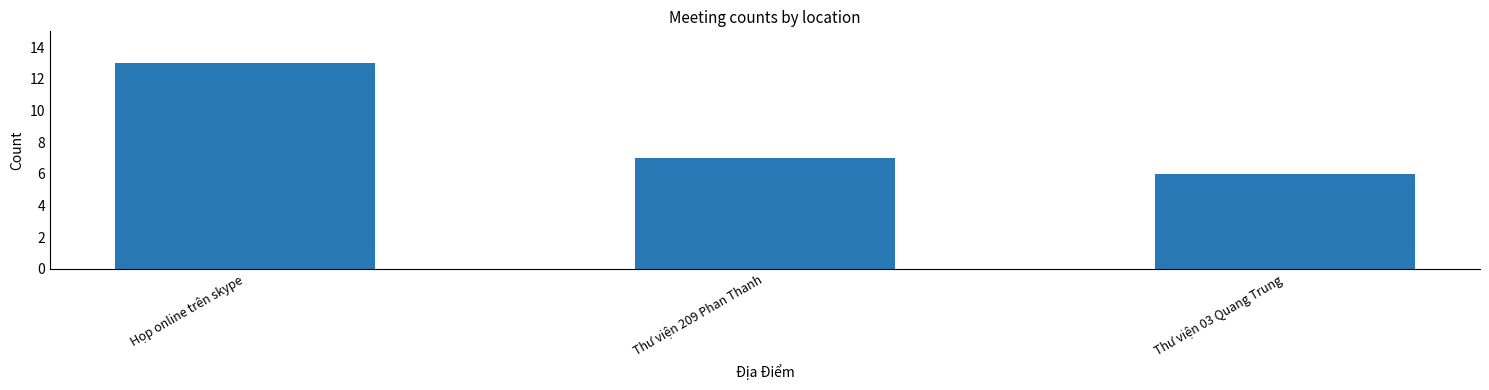

What is the sum of the values at Thư viện 03 Quang Trung and Thư viện 209 Phan Thanh?

13